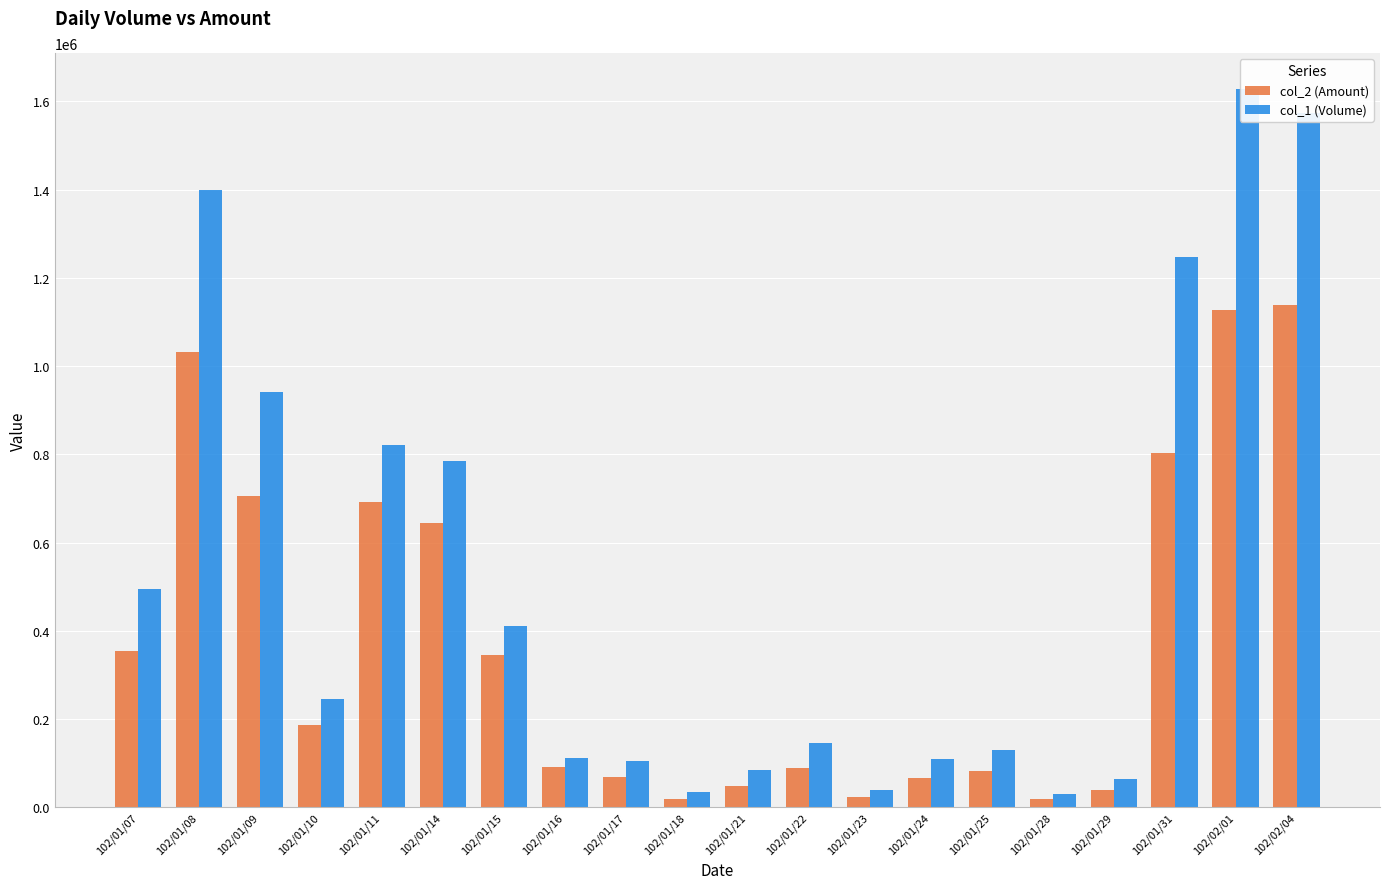

What is the sum of all col_1 (Volume) values?

10402000